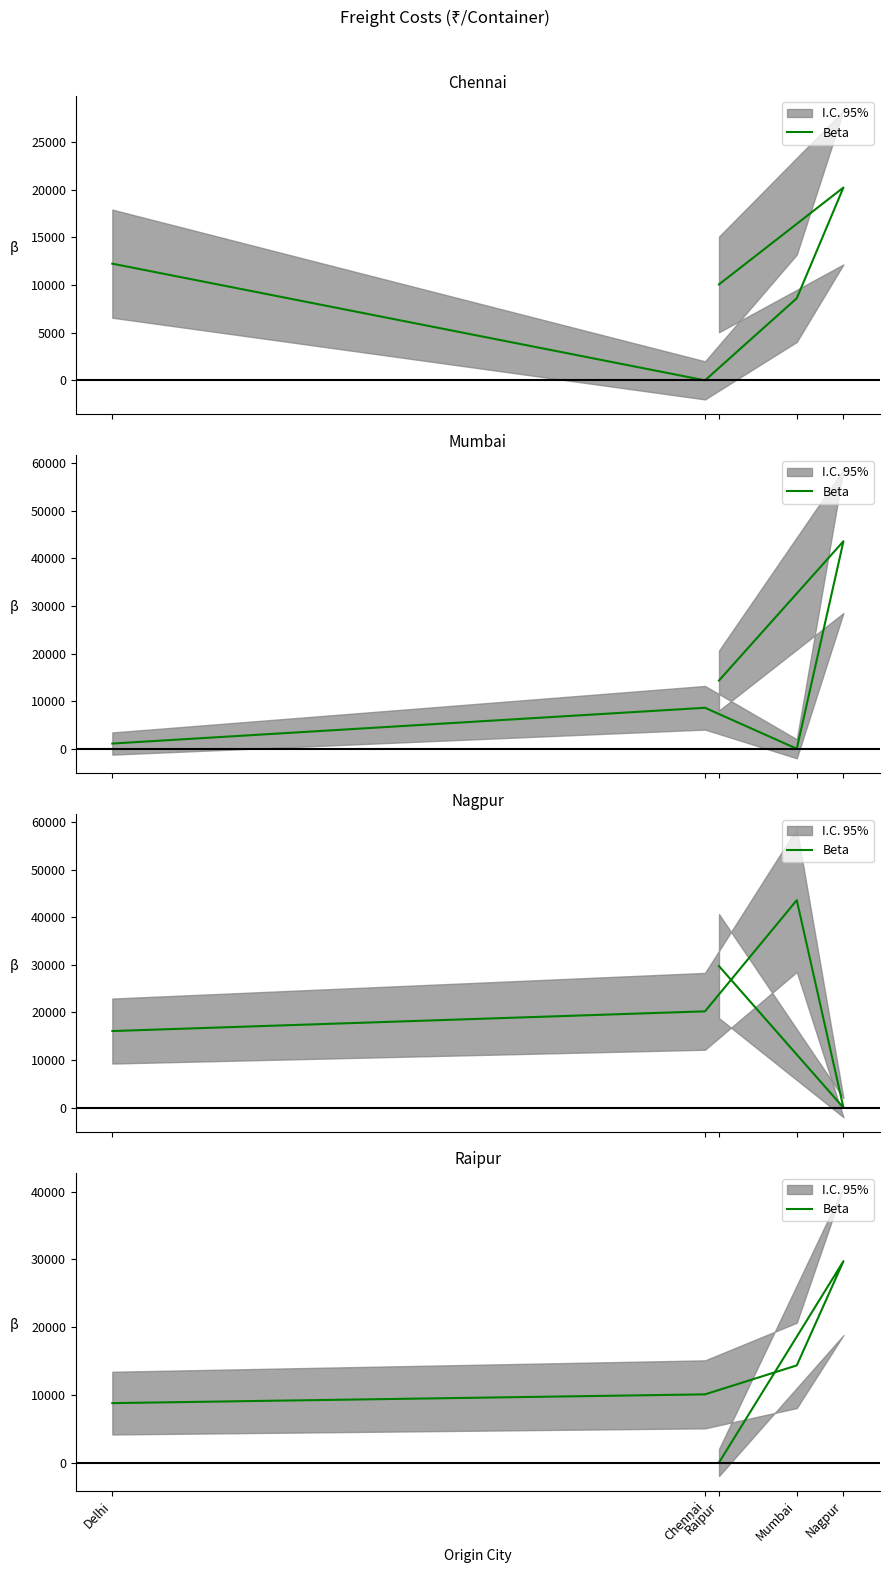

List the labels in order of value, largest first.

Nagpur, Mumbai, Chennai, Delhi, Raipur